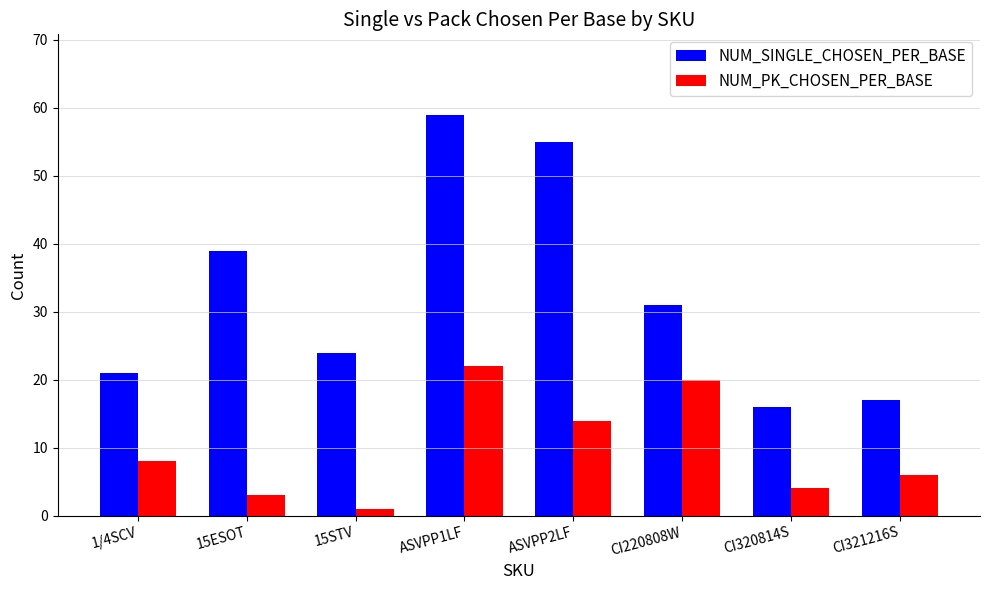

How many distinct data groups are displayed?

2